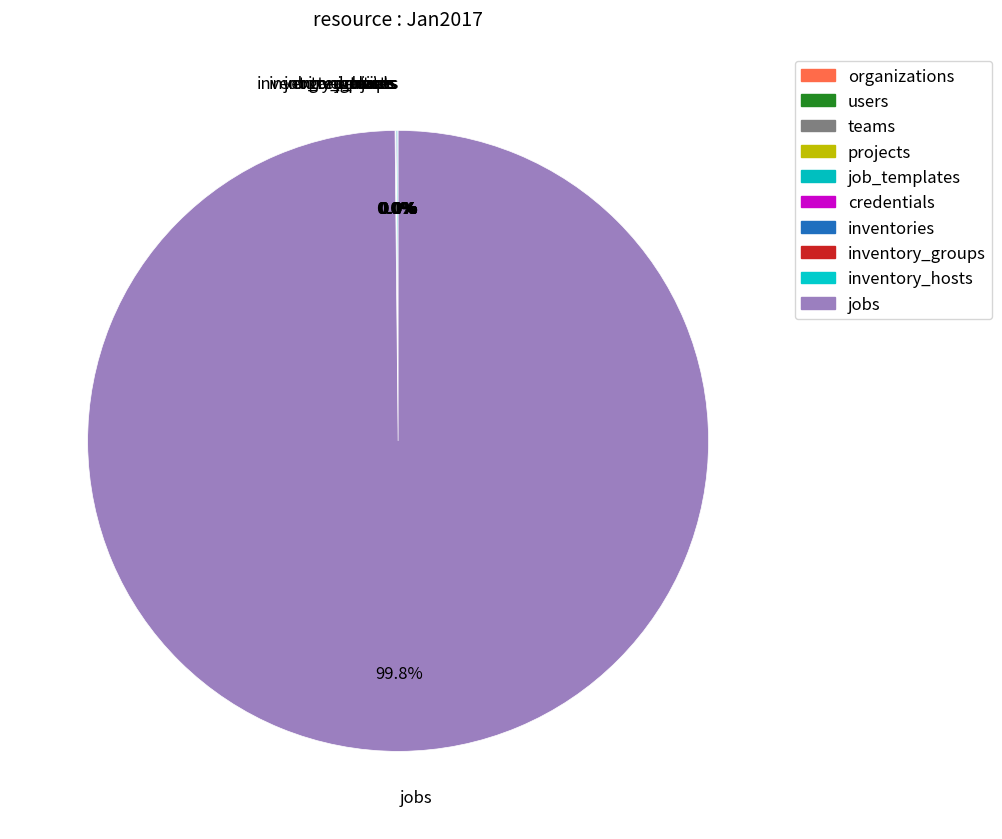

To the nearest percent, what is the difference between the largest and smallest slice percentages?

100%